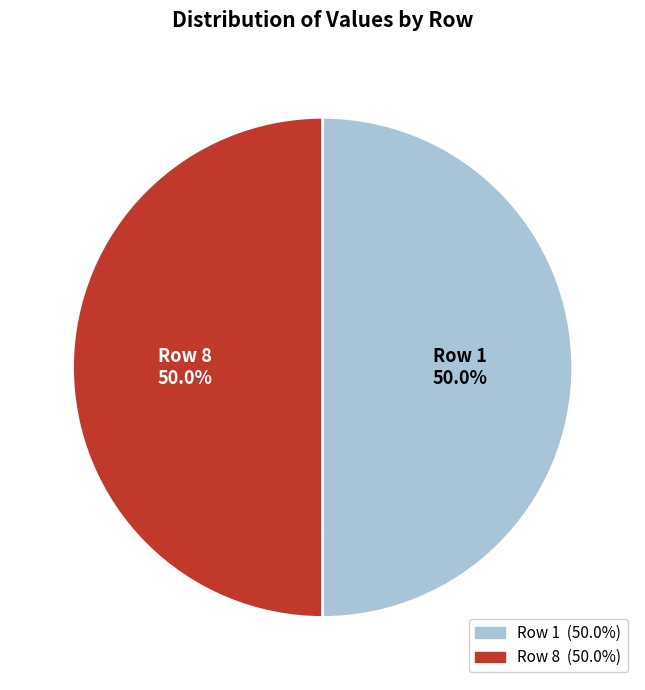

What is the ratio of the value at Row 8 to the value at Row 1?

1.0